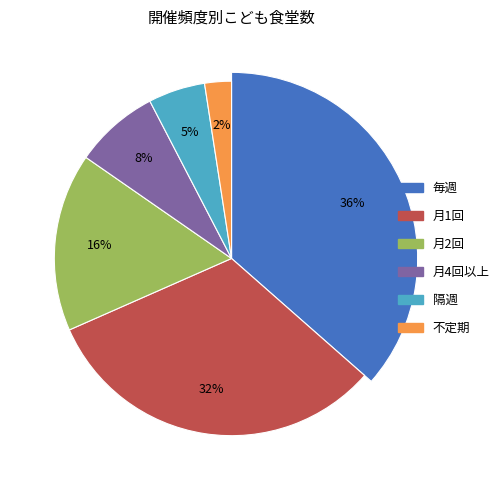

To the nearest percent, what is the combined percentage of 1 and 2?

68%